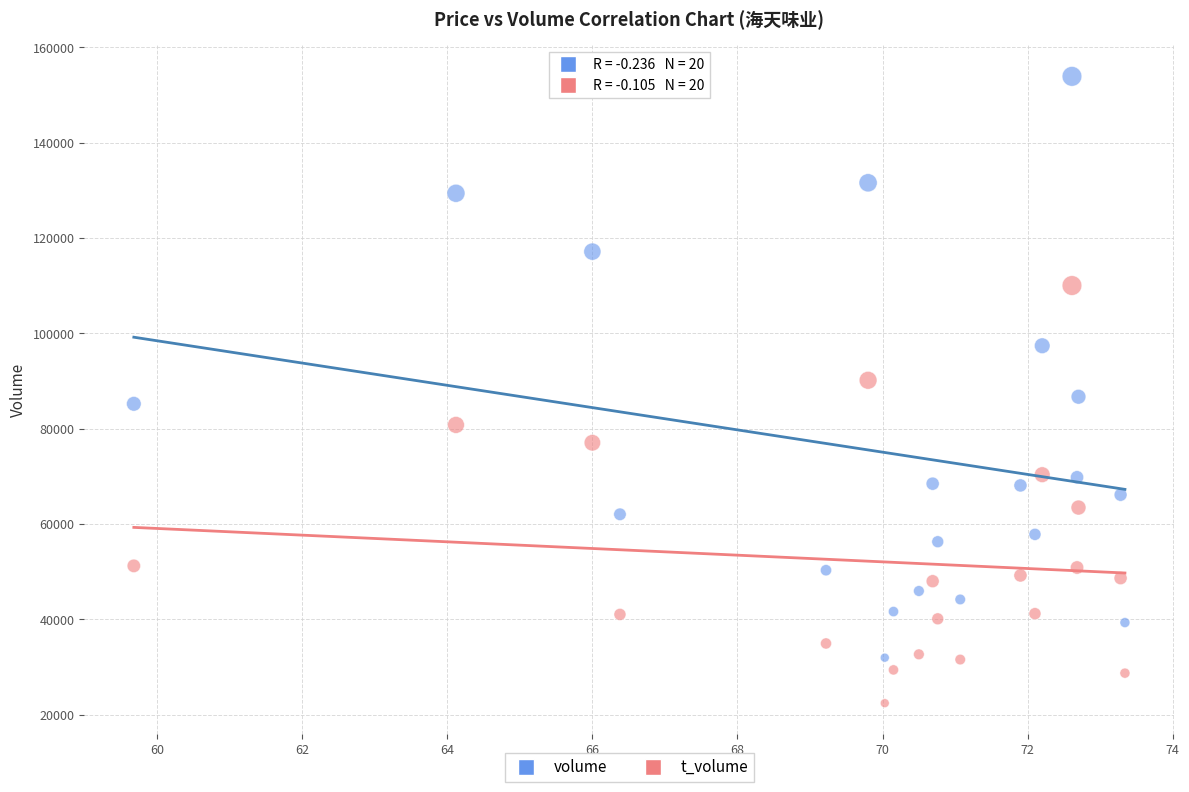

Which series reaches the maximum Y coordinate?

volume